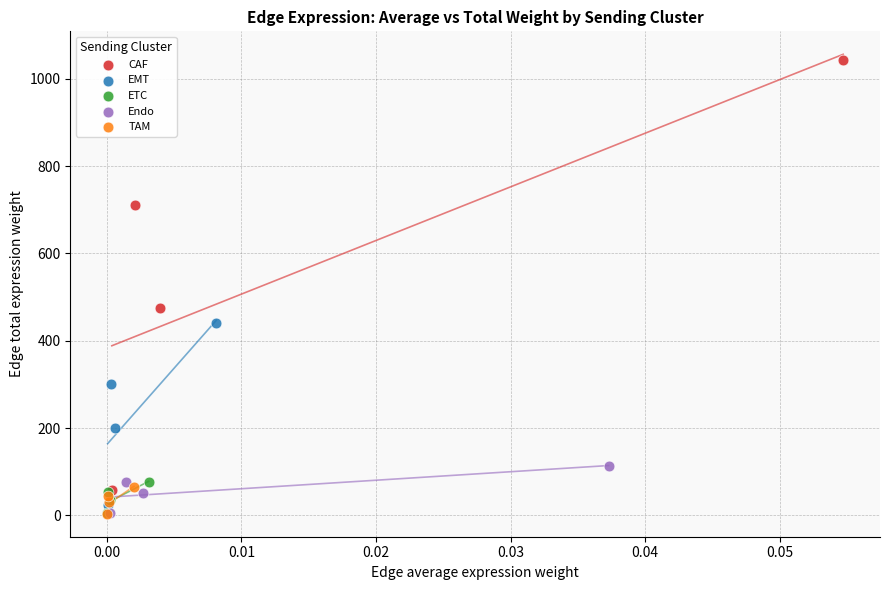

What are all the series names shown in the legend?

CAF, EMT, ETC, Endo, TAM